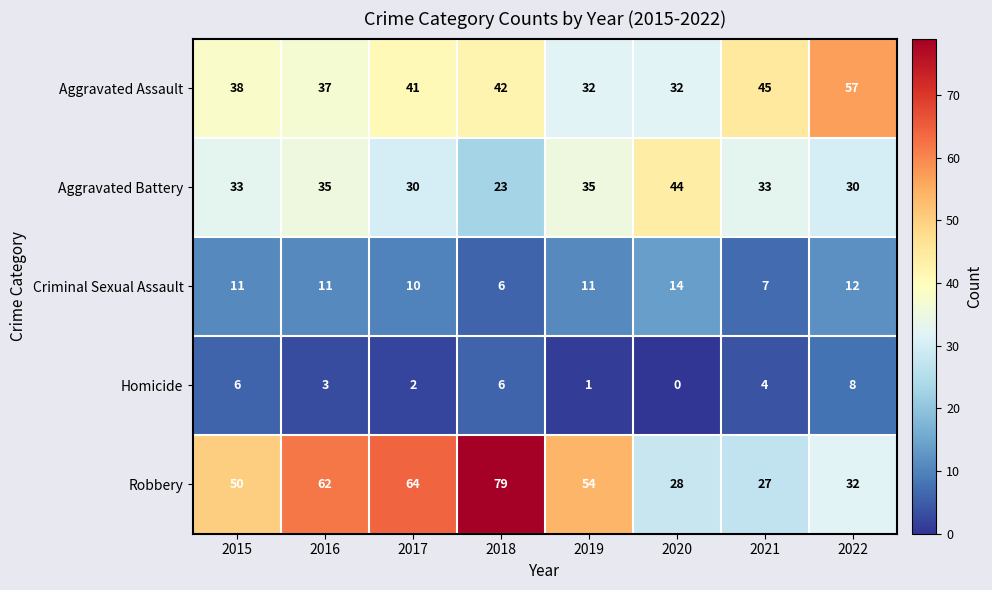

At how many categories does at least one series exceed 12?

8